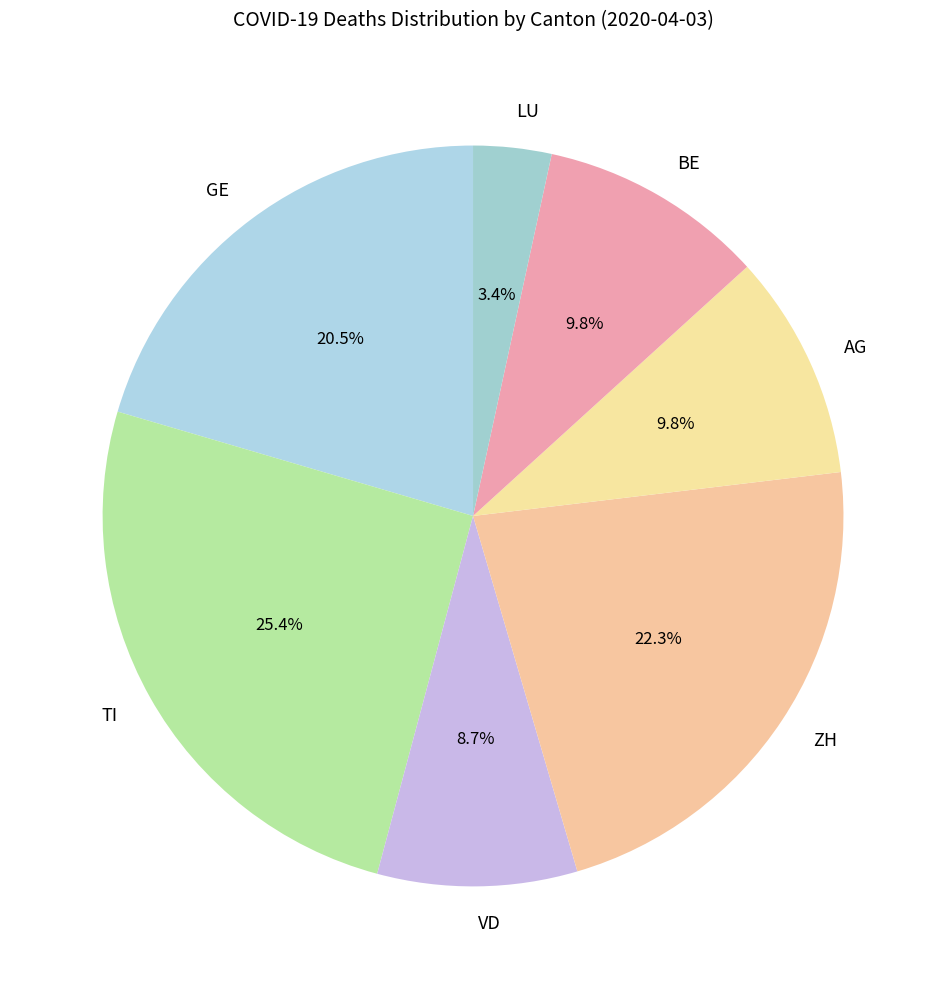

To the nearest percent, what is the combined percentage of TI and GE?

46%